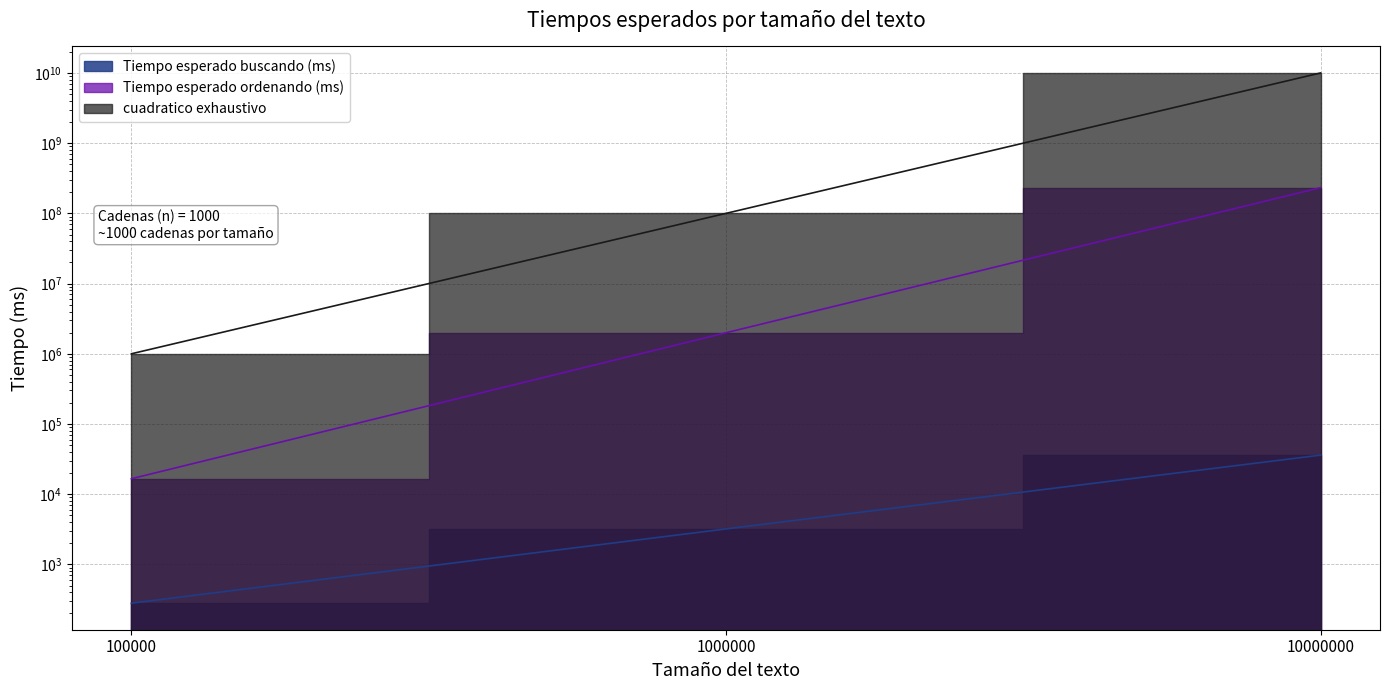

Rank the categories by cuadratico exhaustivo value from lowest to highest.

100000, 1000000, 10000000